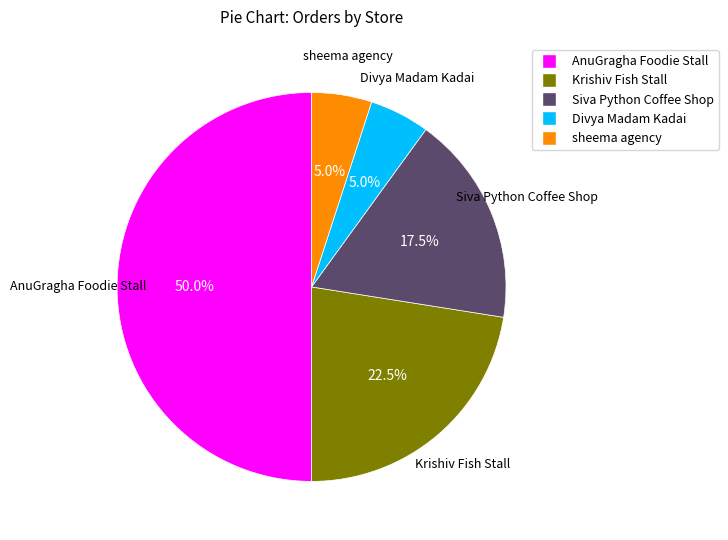

To the nearest percent, what percentage of the pie is Divya Madam Kadai?

5%